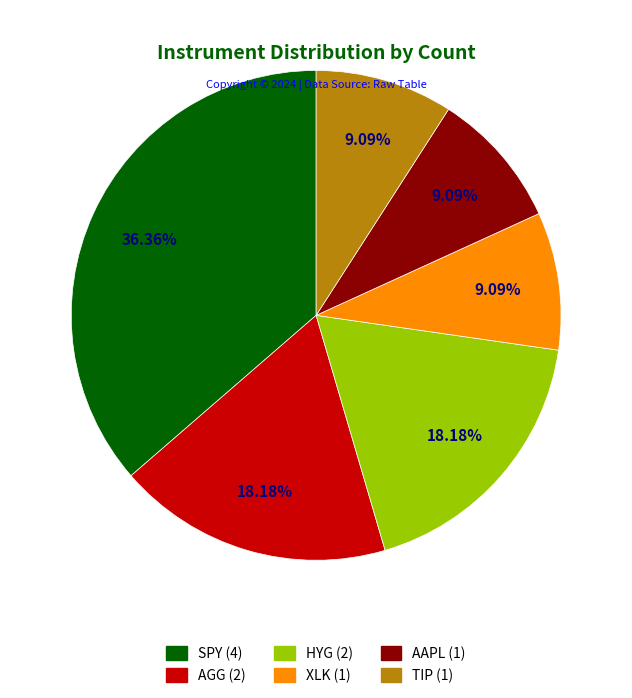

To the nearest percent, what is the difference between the largest and smallest slice percentages?

27%